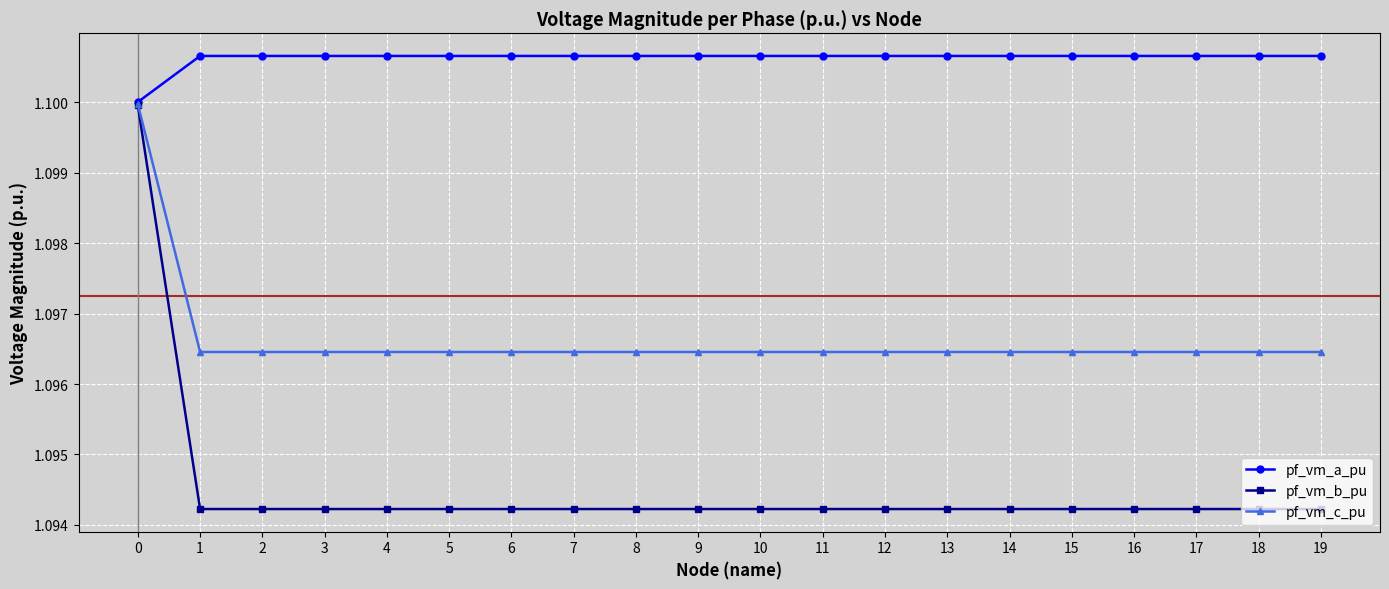

Which series has the largest total across all categories?

pf_vm_a_pu